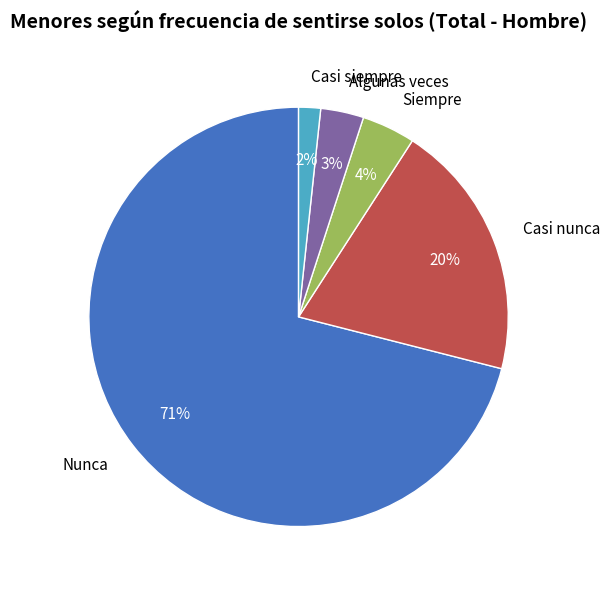

Rank the categories by value from lowest to highest.

Casi siempre, Algunas veces, Siempre, Casi nunca, Nunca